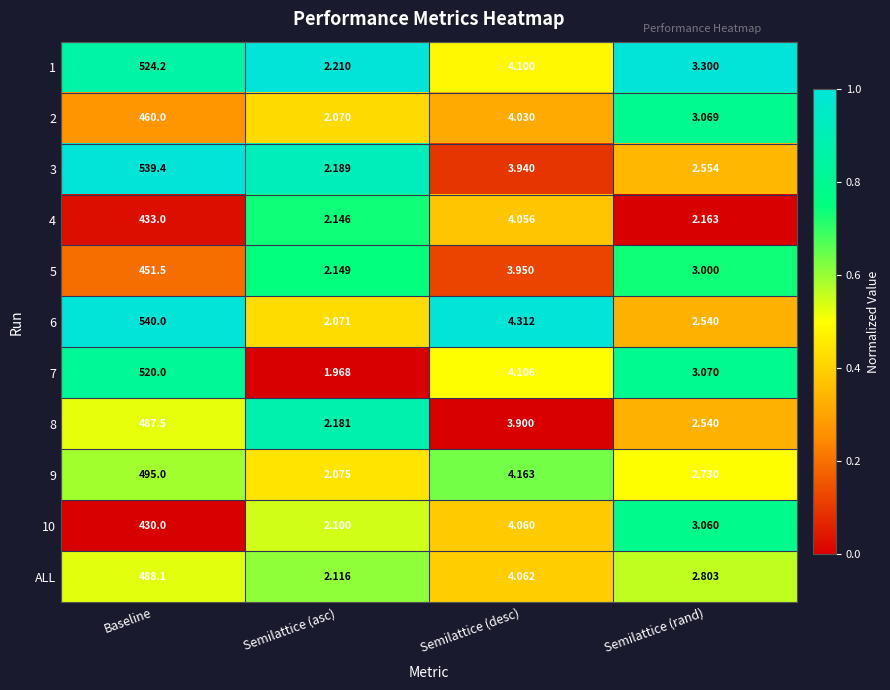

At which category does the chart reach its minimum across all series?

Semilattice (asc)